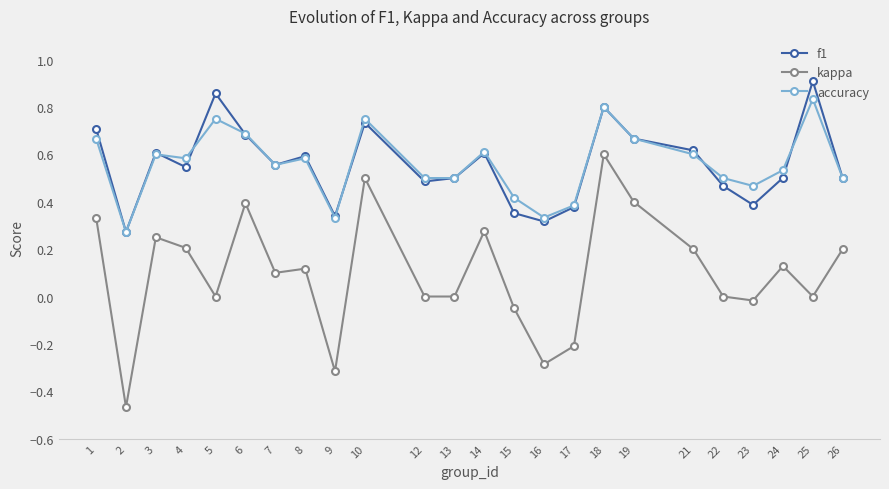

Which category has the highest value in the kappa series?

18